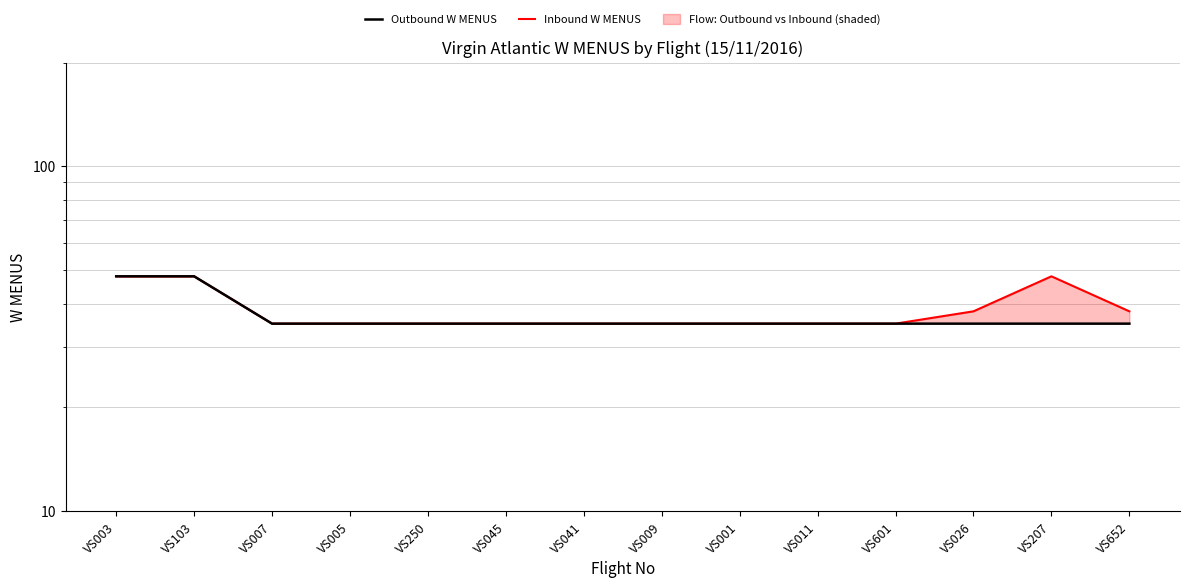

At VS011, list the series in order from largest to smallest.

Outbound W MENUS, Inbound W MENUS